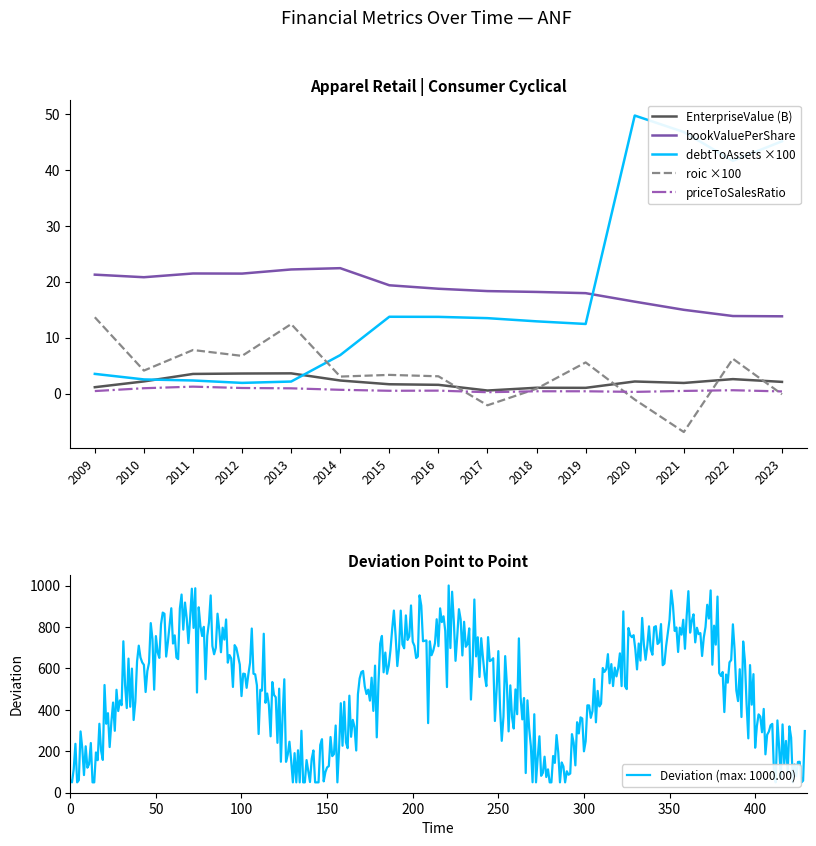

At how many categories does at least one series exceed 39?

4